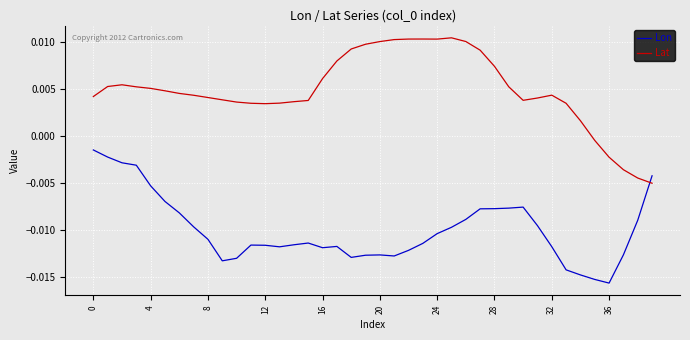

What are all the series names shown in the legend?

Lon, Lat